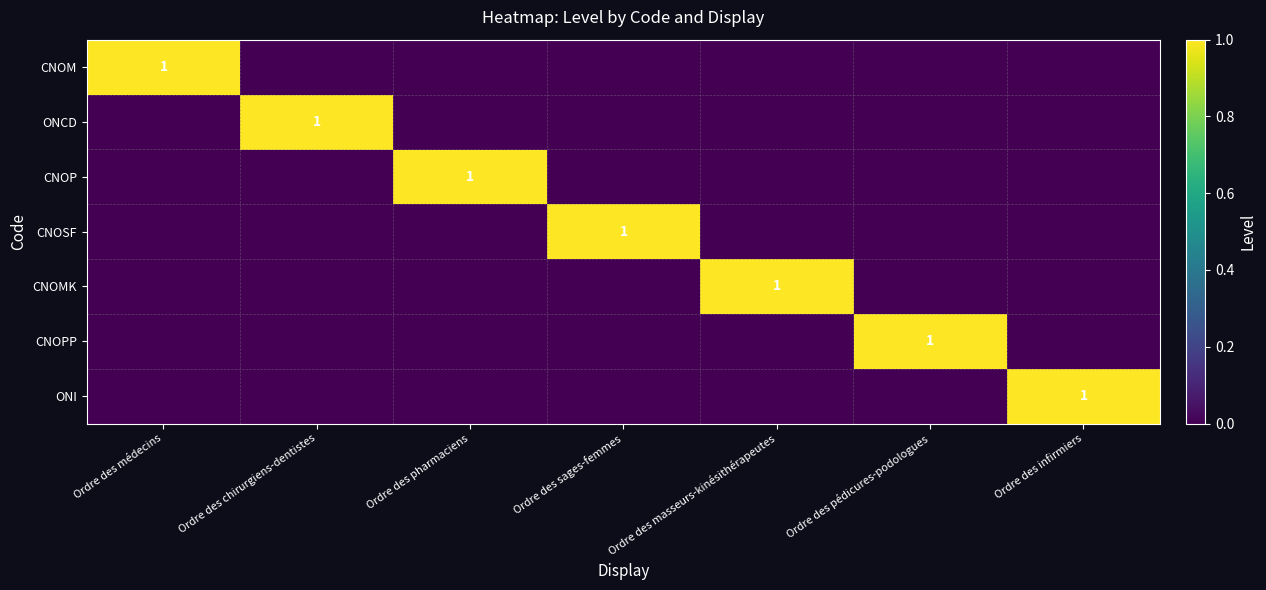

The value of CNOMK at Ordre des masseurs-kinésithérapeutes is 2. True or false?

False